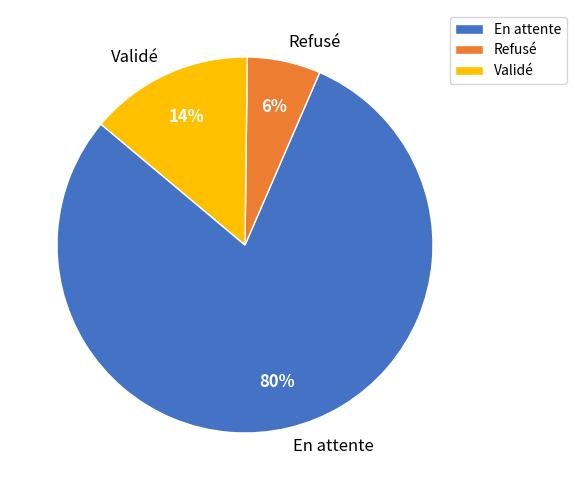

Count the number of slices in the pie.

3